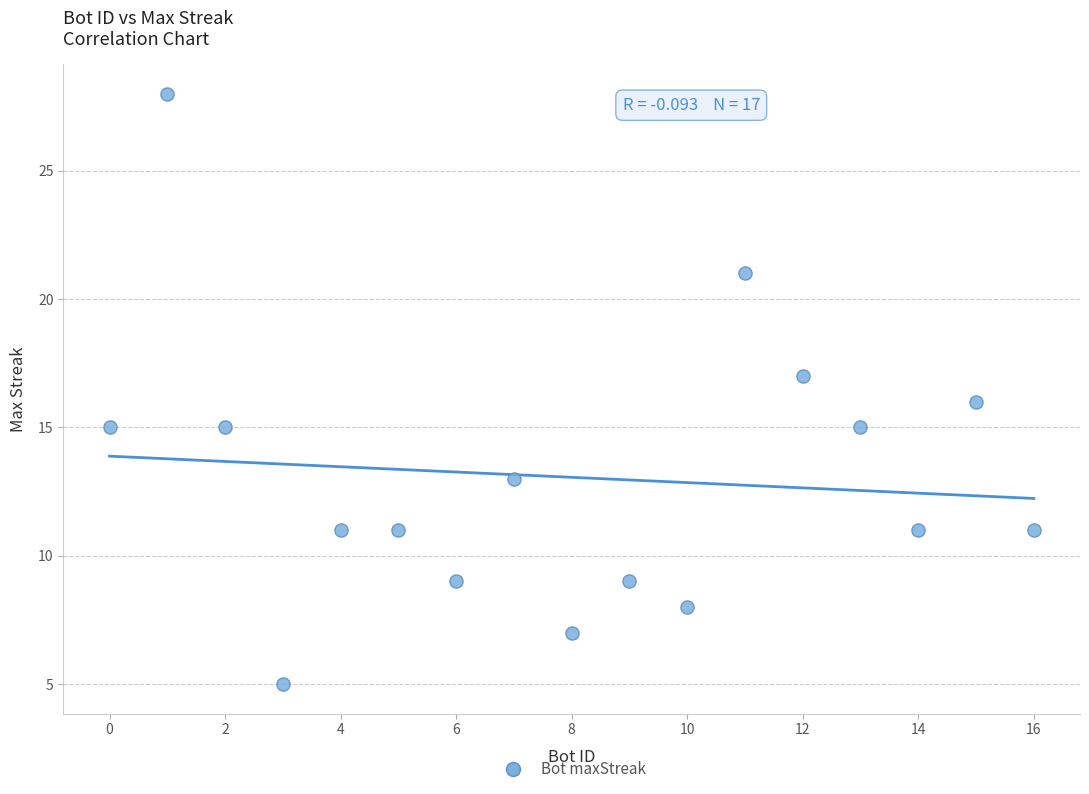

What is the range of X values (max minus min)?

16